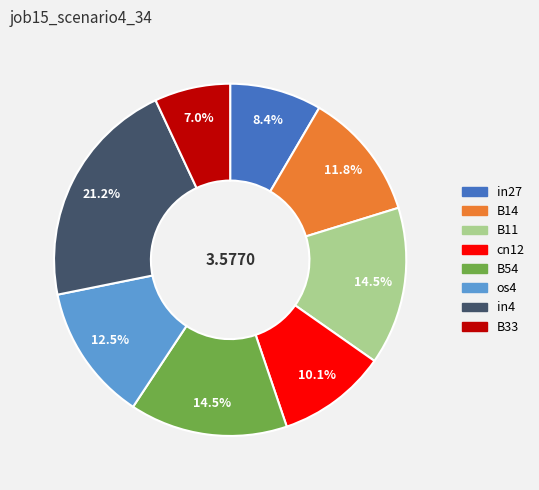

Count the number of slices in the pie.

8